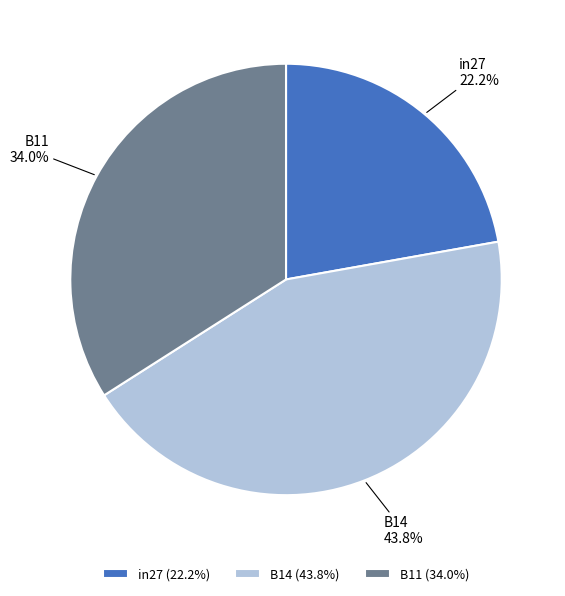

Does B11 account for over 50% of the chart?

No